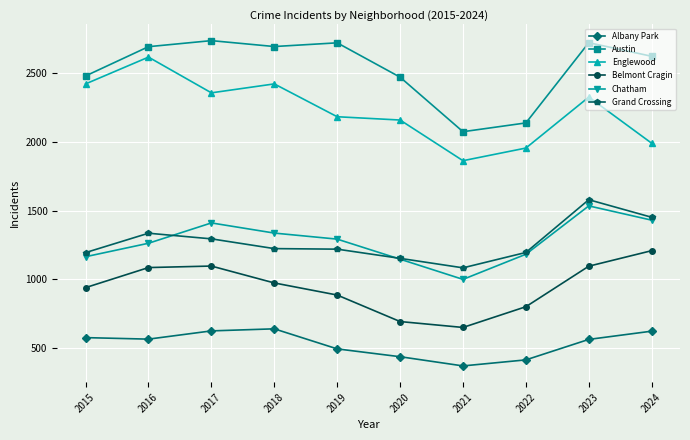

What is the maximum value for Belmont Cragin?

1208